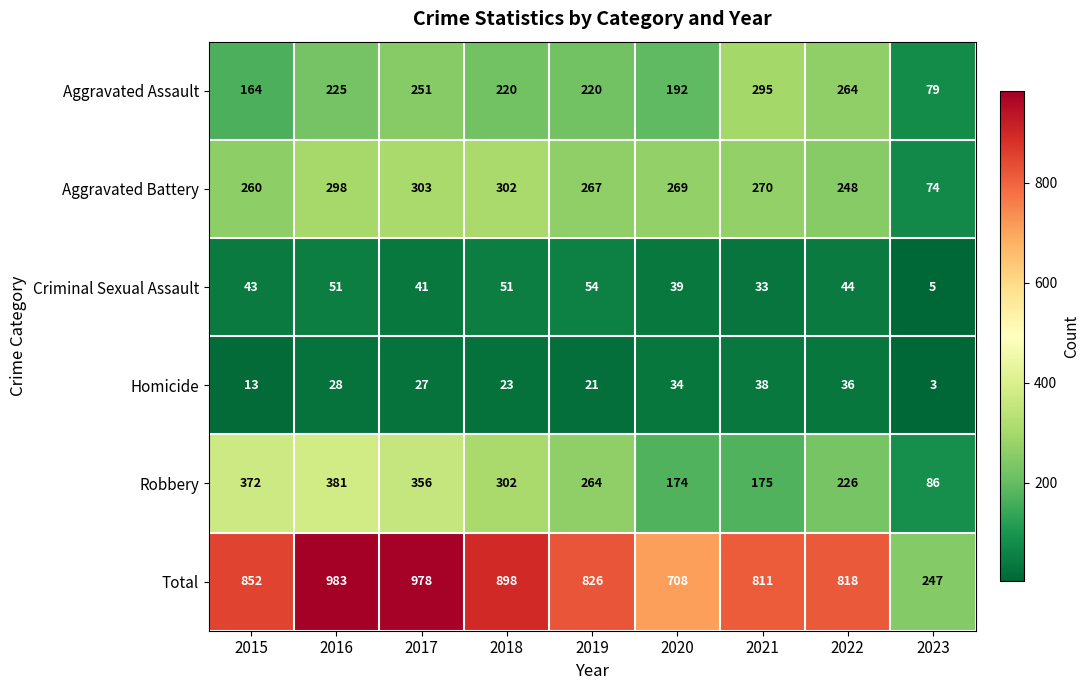

Read the Homicide value at 2015.

13